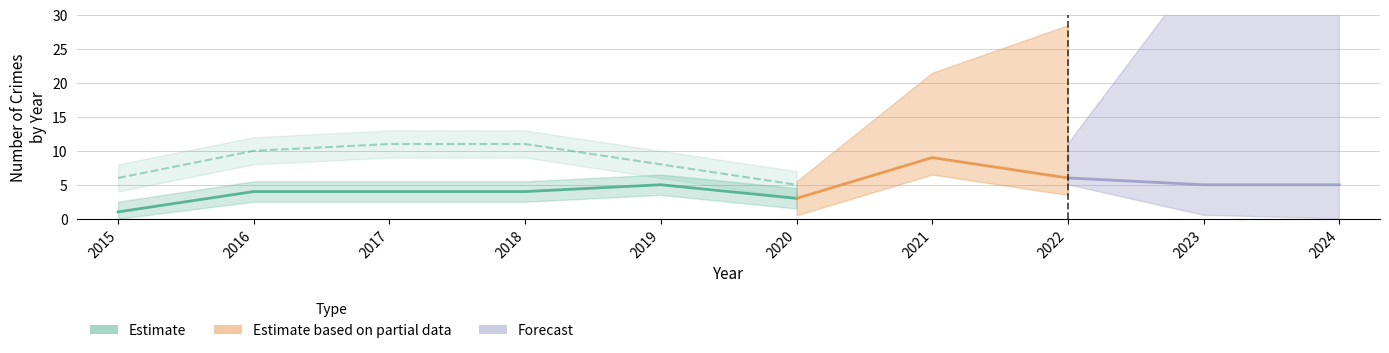

Does the chart display data point markers on the line(s)?

No